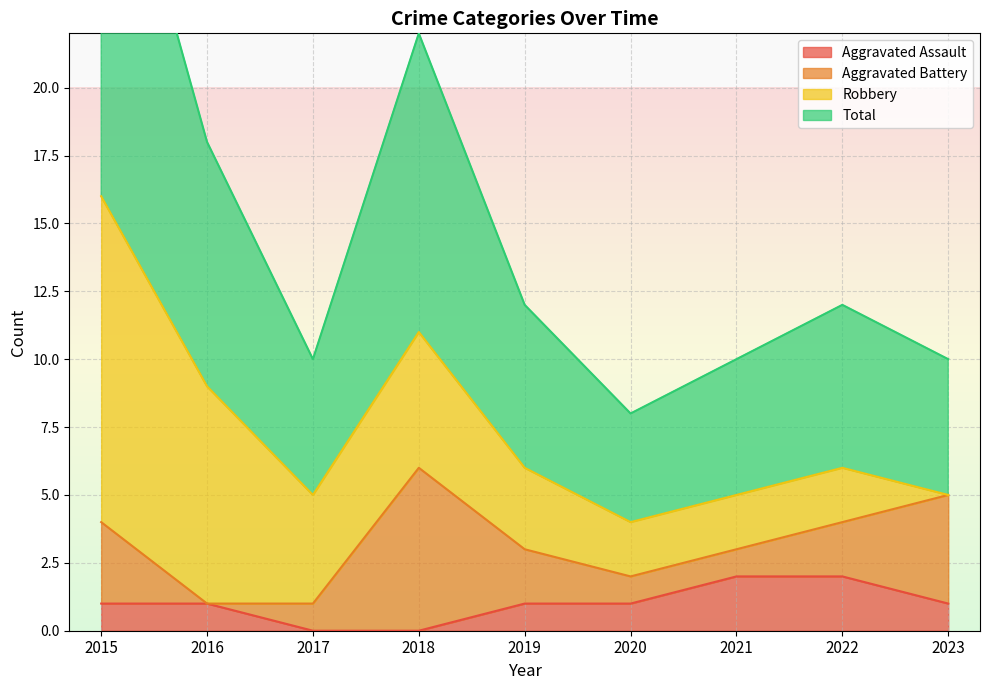

Which category has the highest value in the Total series?

2015